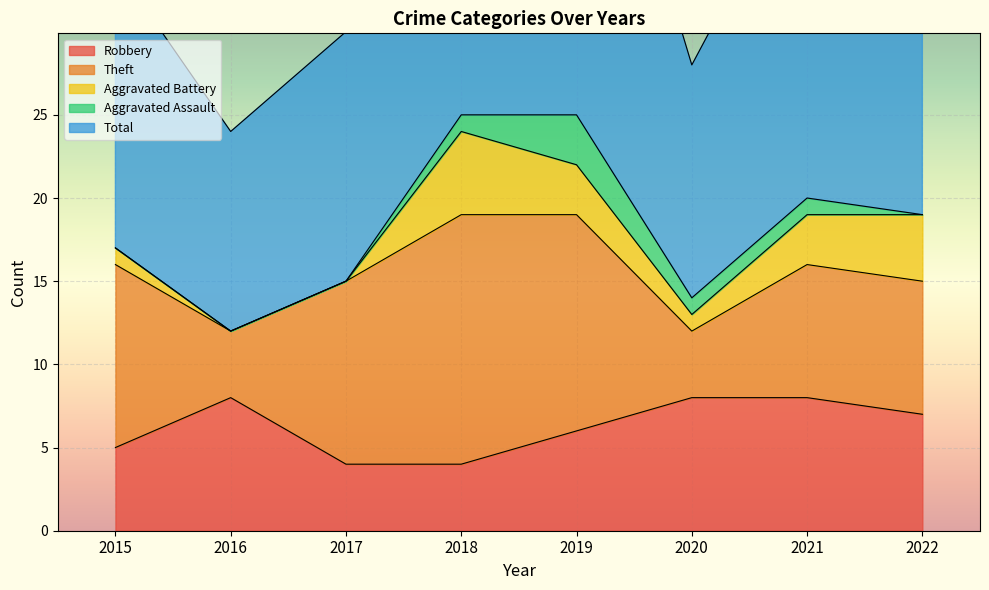

Does the chart display data point markers on the line(s)?

No